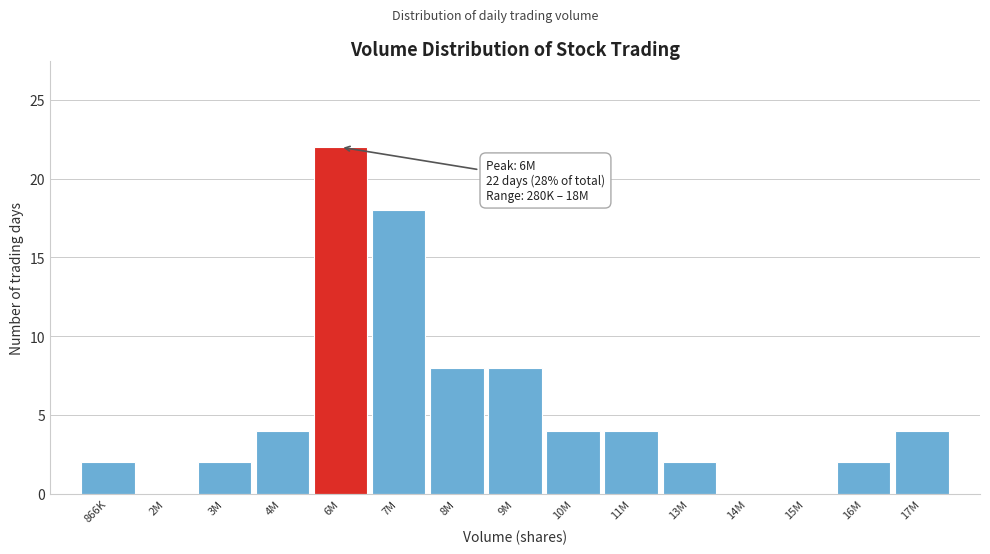

Reading left to right, what are all the values shown in this chart?

866K=2	2M=0	3M=2	4M=4	6M=22	7M=18	8M=8	9M=8	10M=4	11M=4	13M=2	14M=0	15M=0	16M=2	17M=4